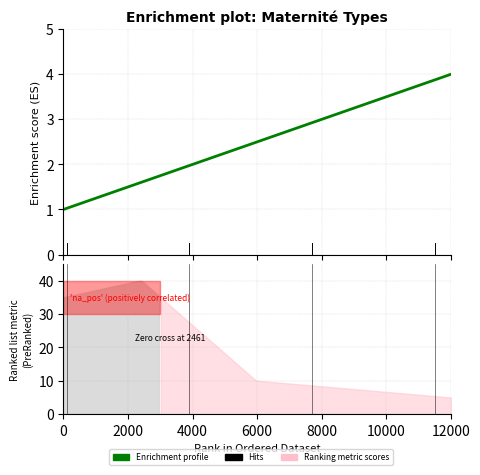

Reading left to right, extract all data points from this chart.

1	2	3	4